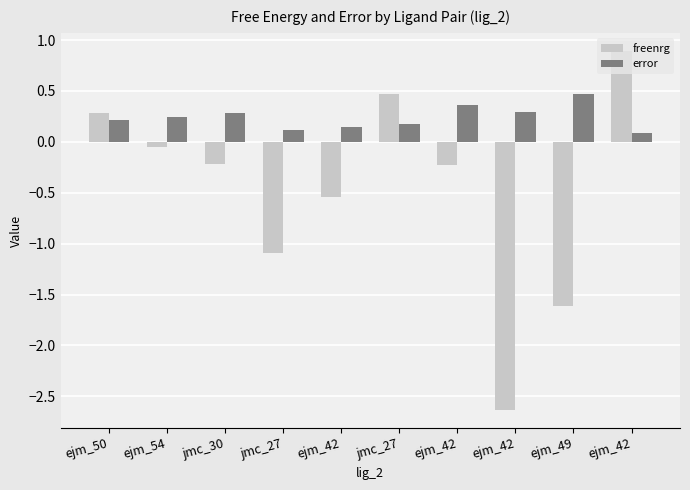

What is the label of the 6th bar from the right?

ejm_42